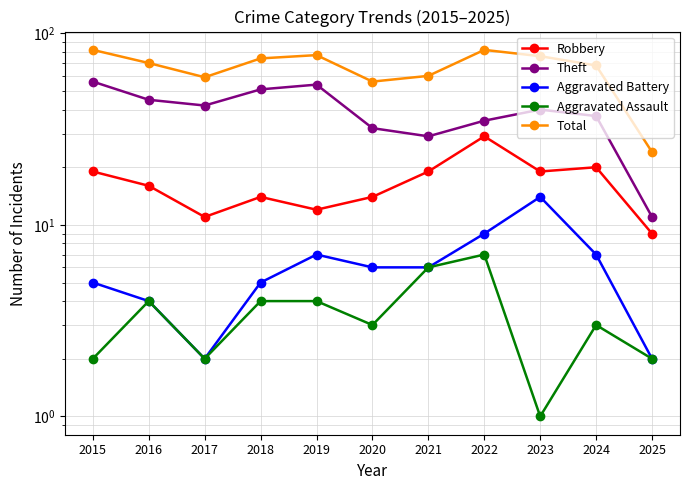

List the labels in order of Total value, smallest first.

2025, 2020, 2017, 2021, 2024, 2016, 2018, 2023, 2019, 2015, 2022